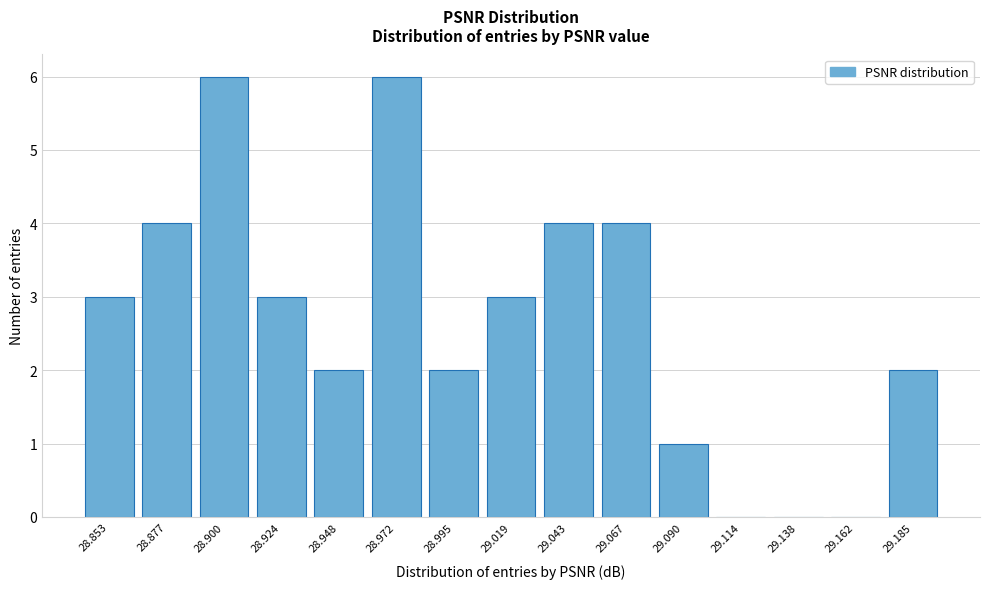

Reading left to right, extract all data points from this chart.

28.853=3	28.877=4	28.900=6	28.924=3	28.948=2	28.972=6	28.995=2	29.019=3	29.043=4	29.067=4	29.090=1	29.114=0	29.138=0	29.162=0	29.185=2